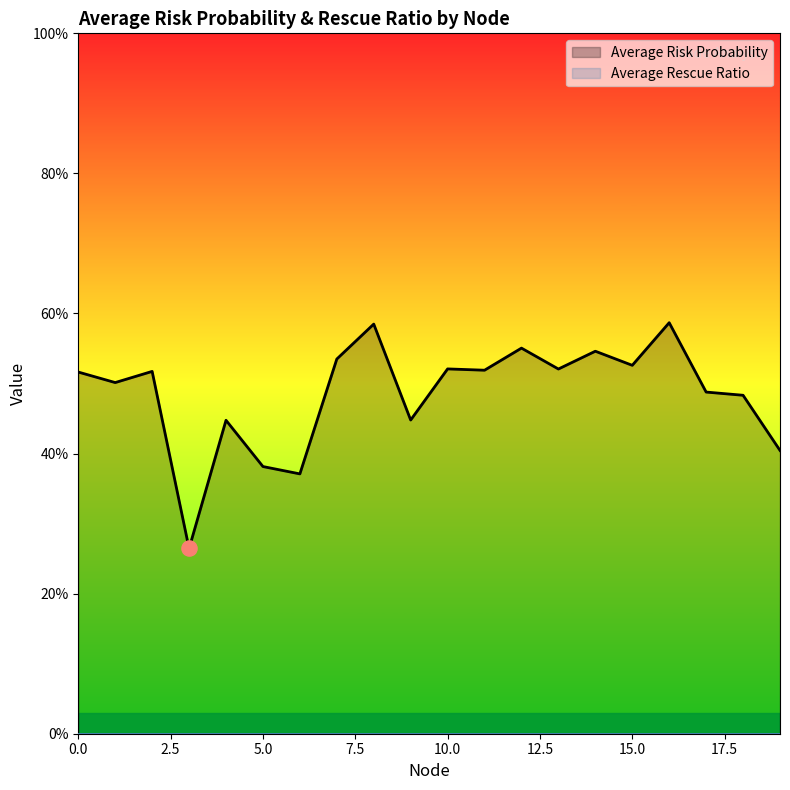

Which has a higher value, 15 or 13?

15